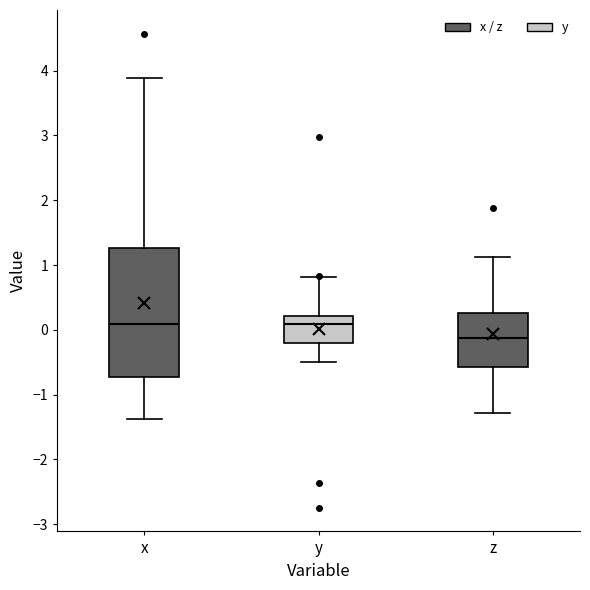

Which box is the tallest, from its lower edge to its upper edge?

x